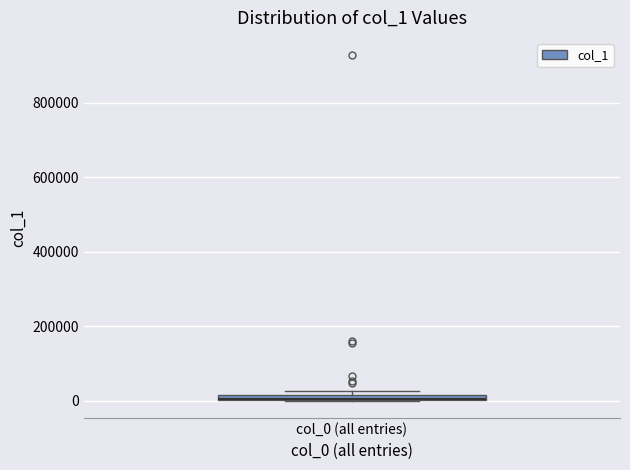

Where is the lower edge of the box for col_0 (all entries) on the y-axis? The values are not printed on the chart, so give them approximately, as read against the axis.

0